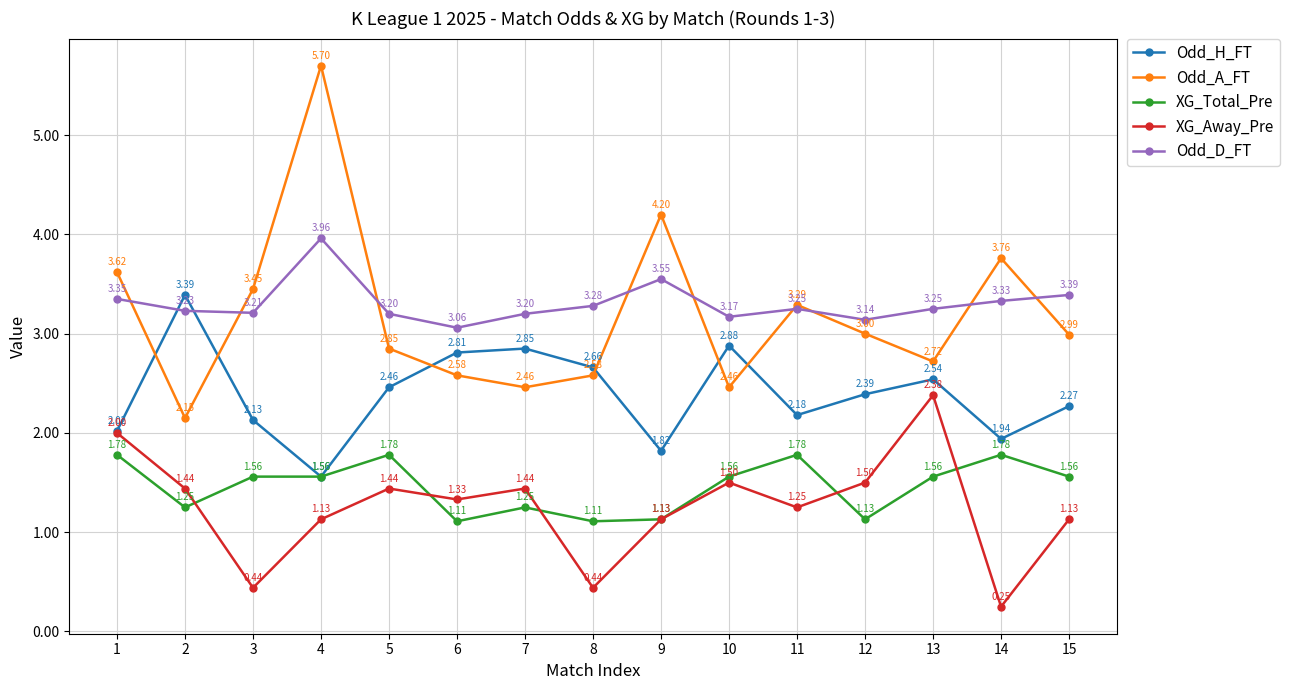

What is the sum of all XG_Total_Pre values?

21.9